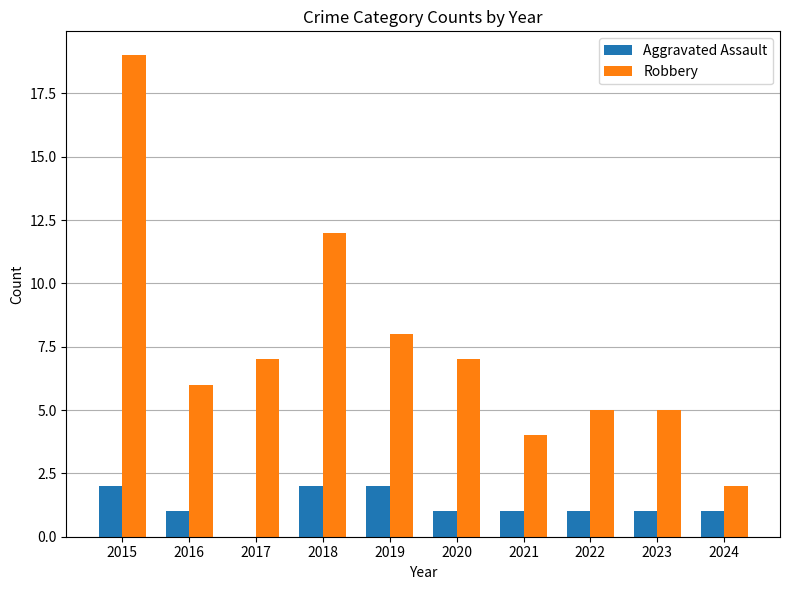

What is the sum of all Aggravated Assault values?

12